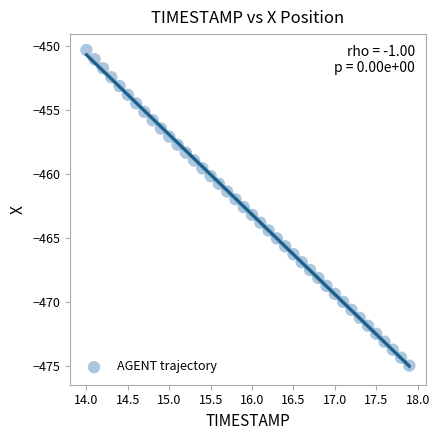

What is the range of X values (max minus min)?

3.9